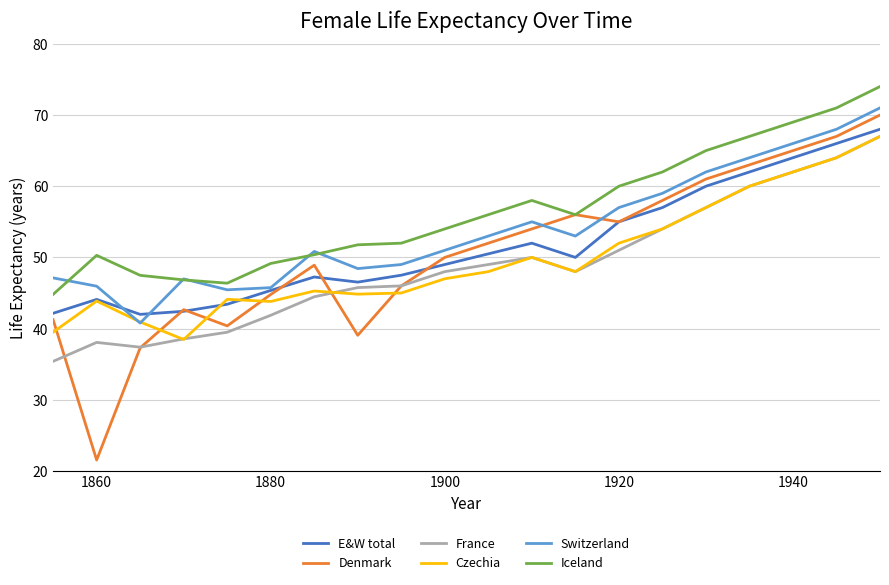

What is the maximum value shown in the chart?

74.0